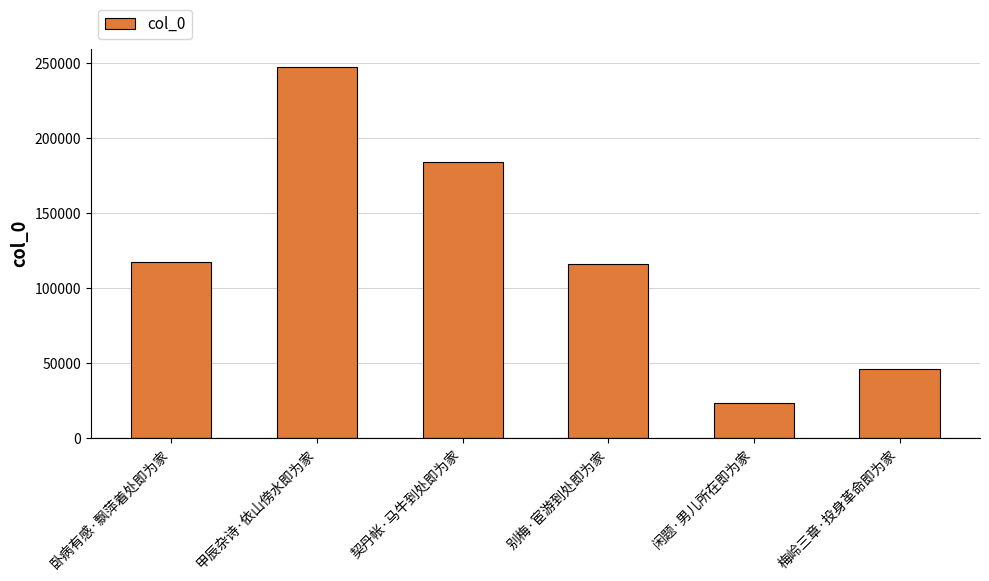

Read the value at 闲题·男儿所在即为家, to the nearest 50.

23200